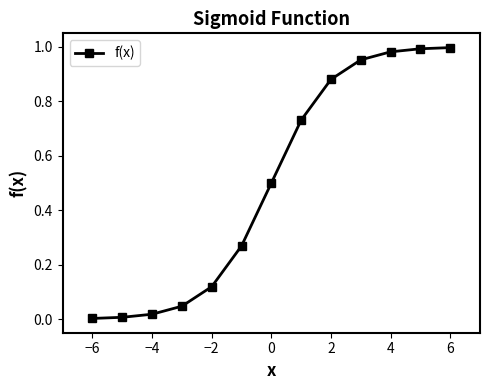

What is the average value?

0.5